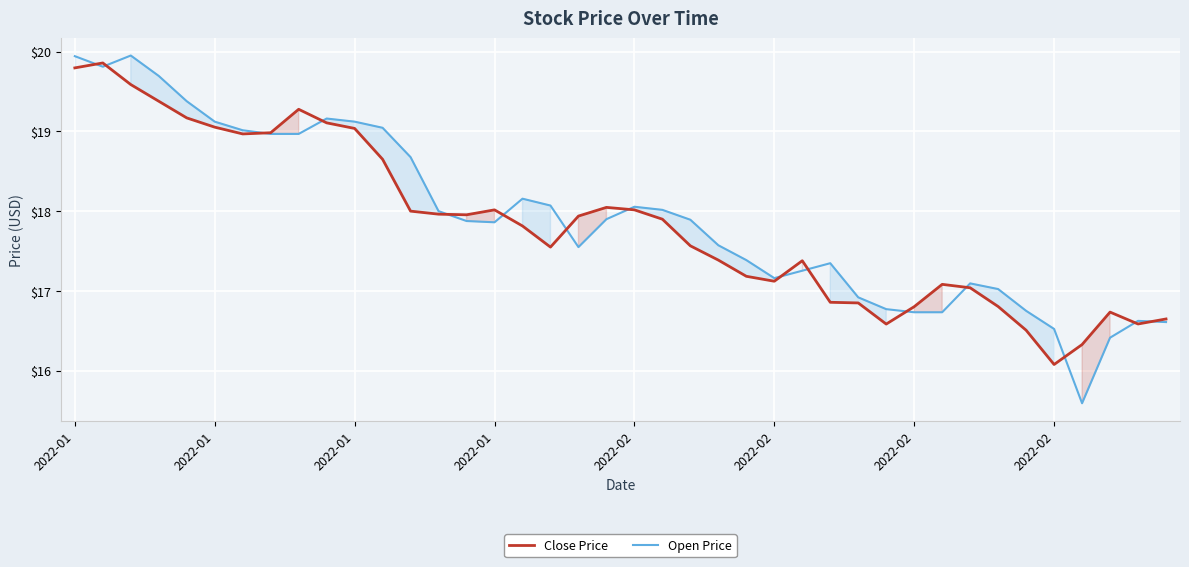

Which series changed the most between 26 and 29?

Close Price